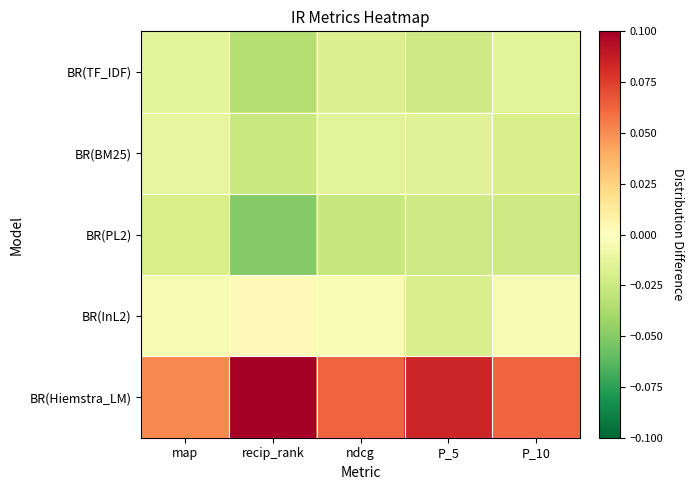

Which has a higher value, map or recip_rank?

map